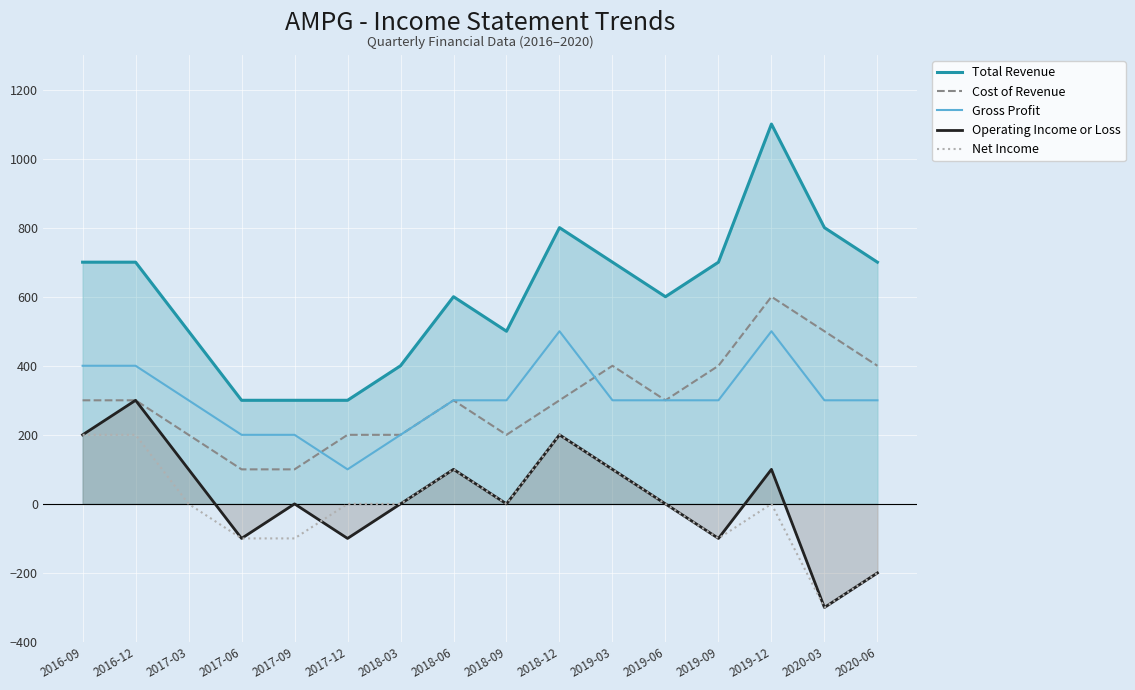

True or false: Total Revenue and Gross Profit cross at least once.

False